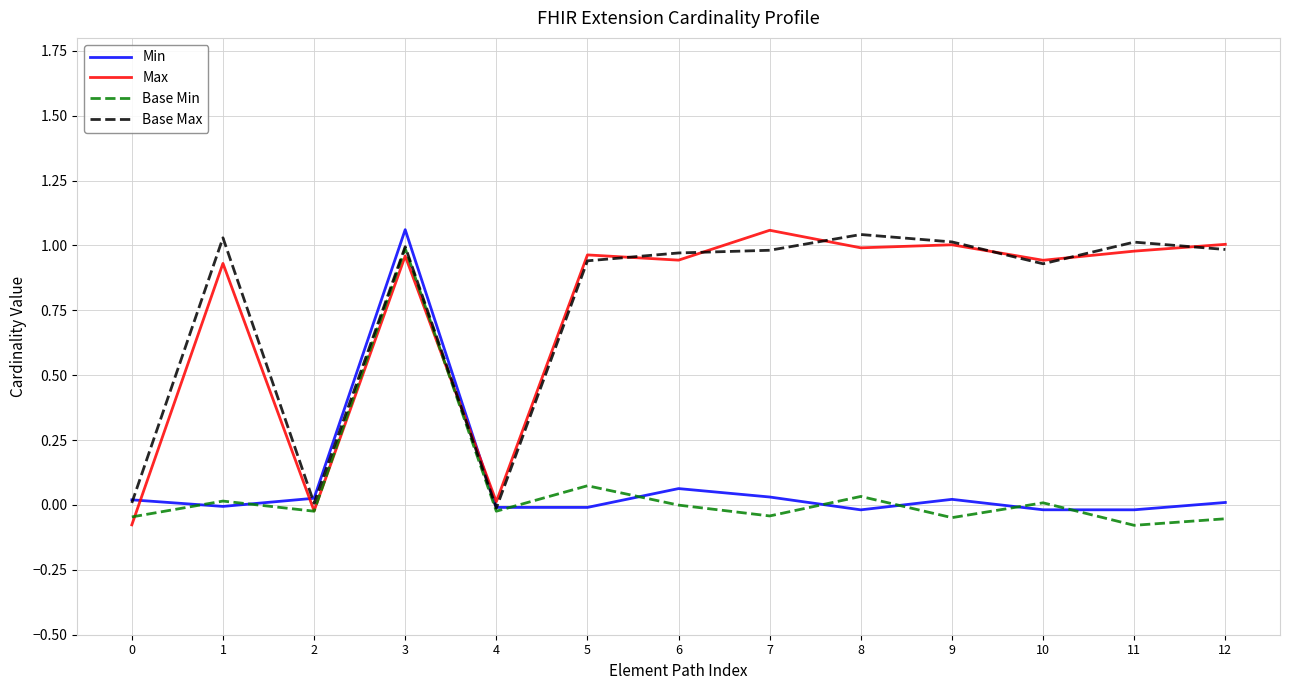

True or false: Max has a value of 0.3 at 6.

False